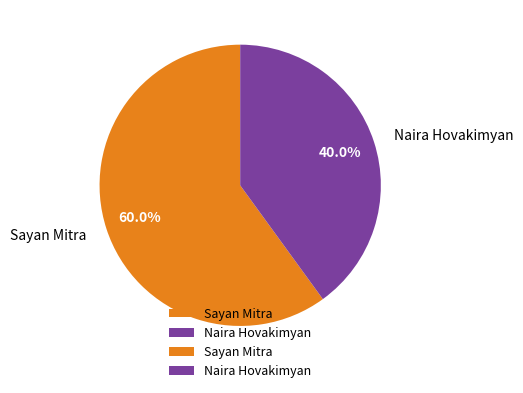

Count the number of slices in the pie.

2